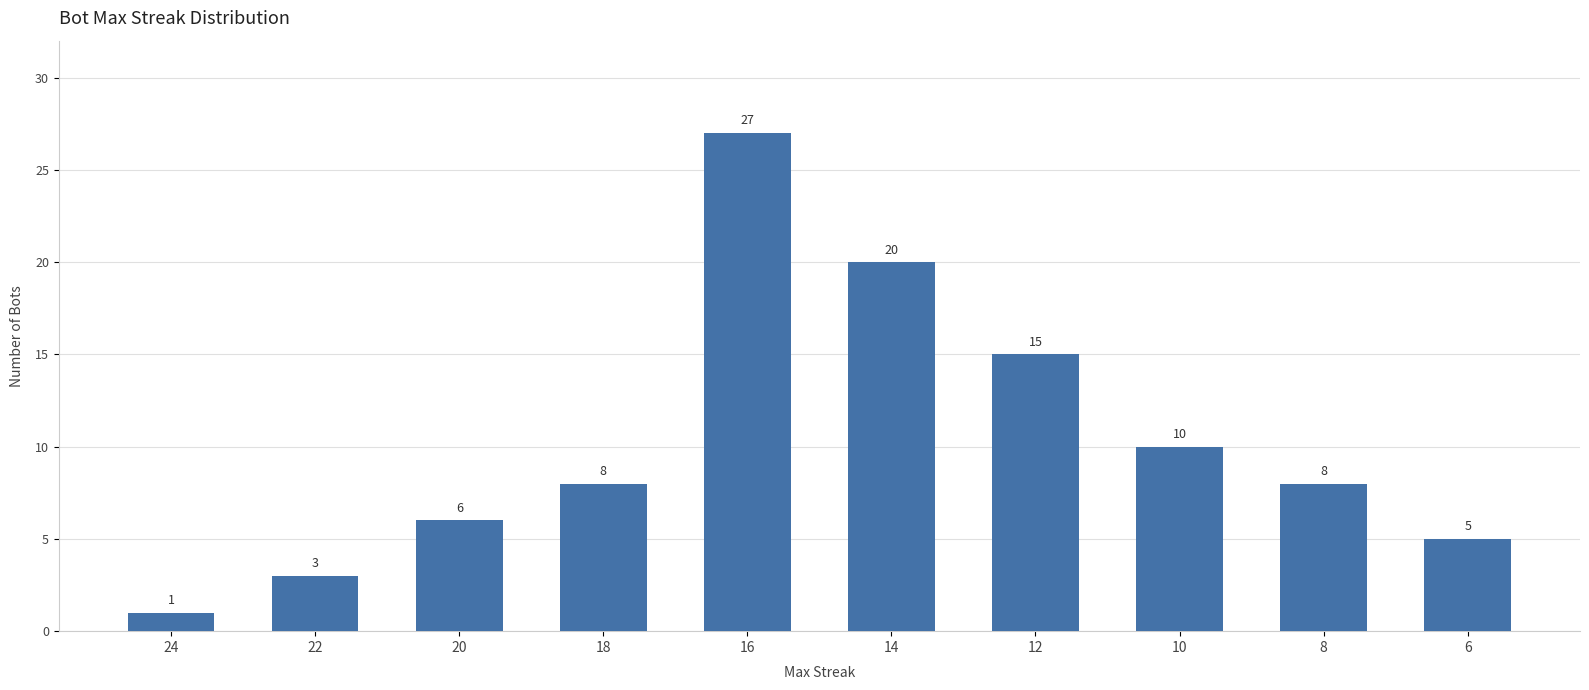

What is the value of the 1st bar from the left?

1